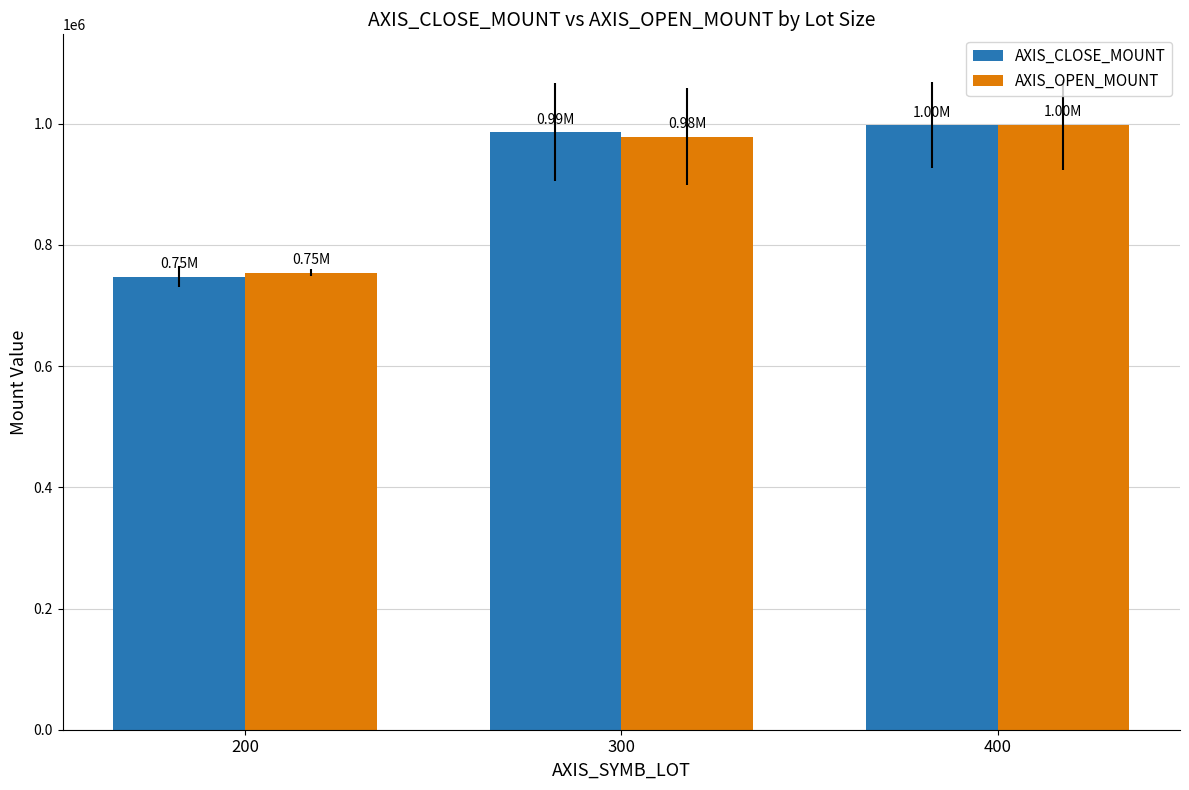

Is the value of AXIS_OPEN_MOUNT at 400 greater than the value of AXIS_CLOSE_MOUNT at 200?

Yes